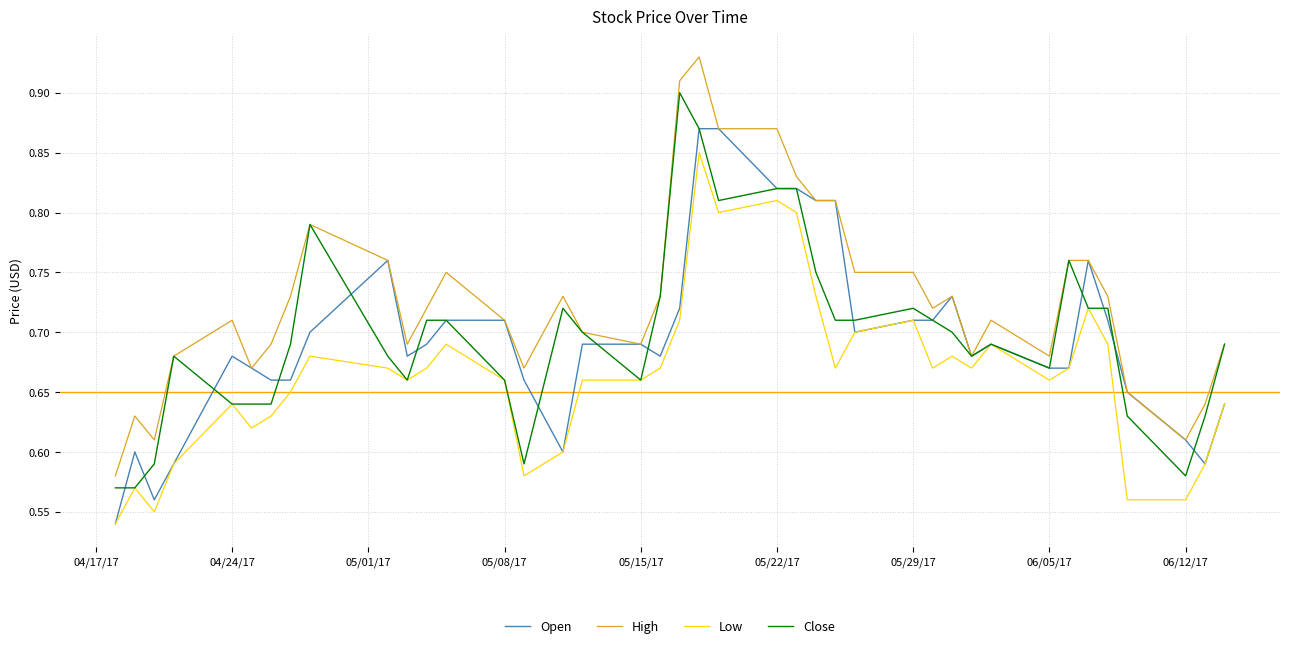

What is the difference between the second highest and minimum values in the Close series?

0.3